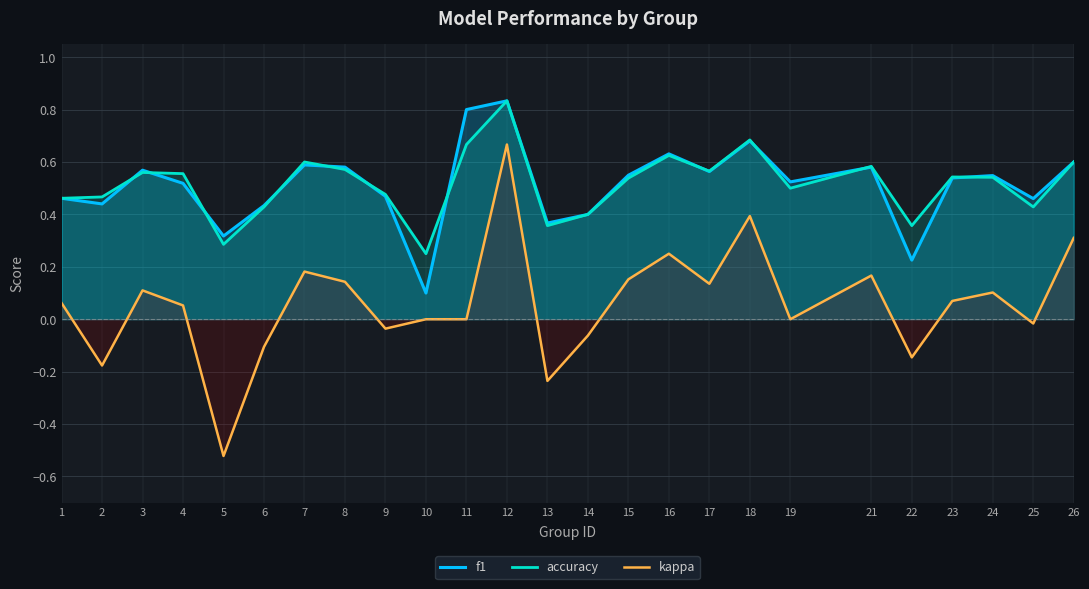

Which series changed the most between 24 and 26?

kappa